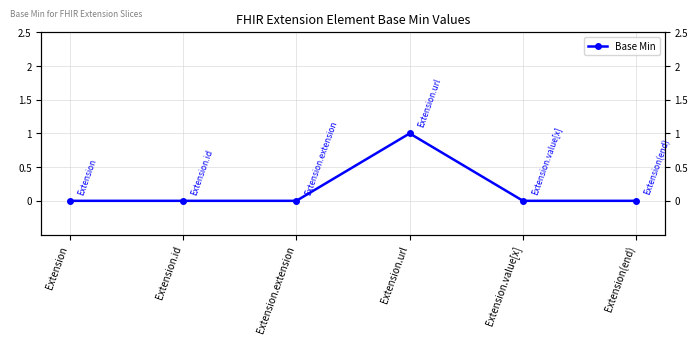

The value at Extension.id is 0. True or false?

False